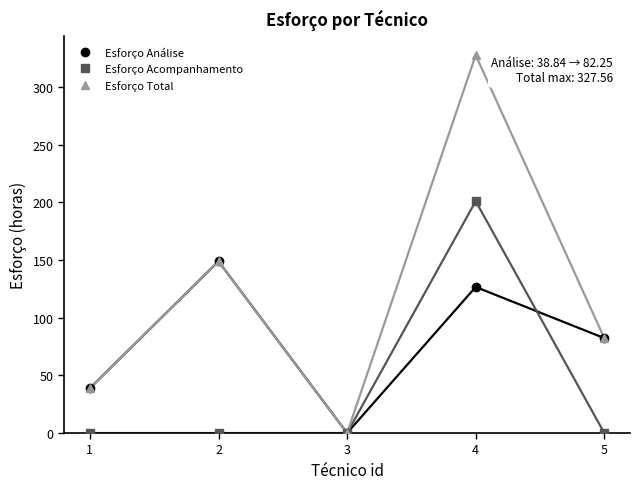

Is it true that Esforço Análise equals 82.2 at 5?

True